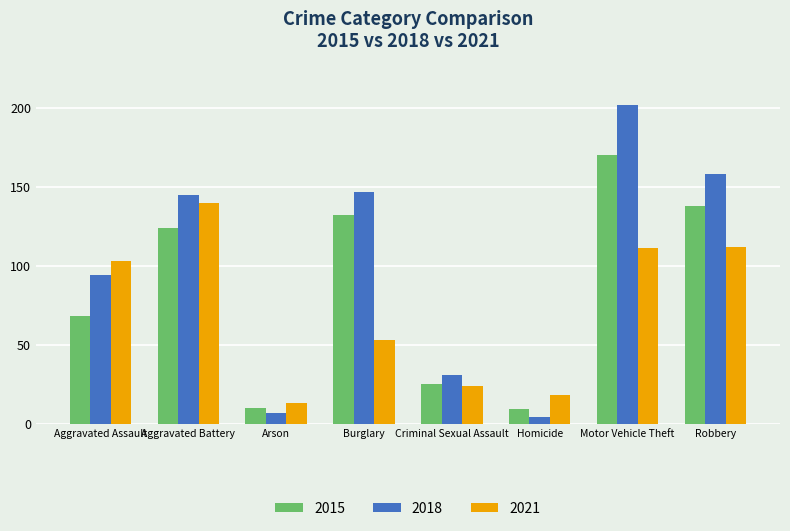

At which label is 2021 closest to 76?

Burglary